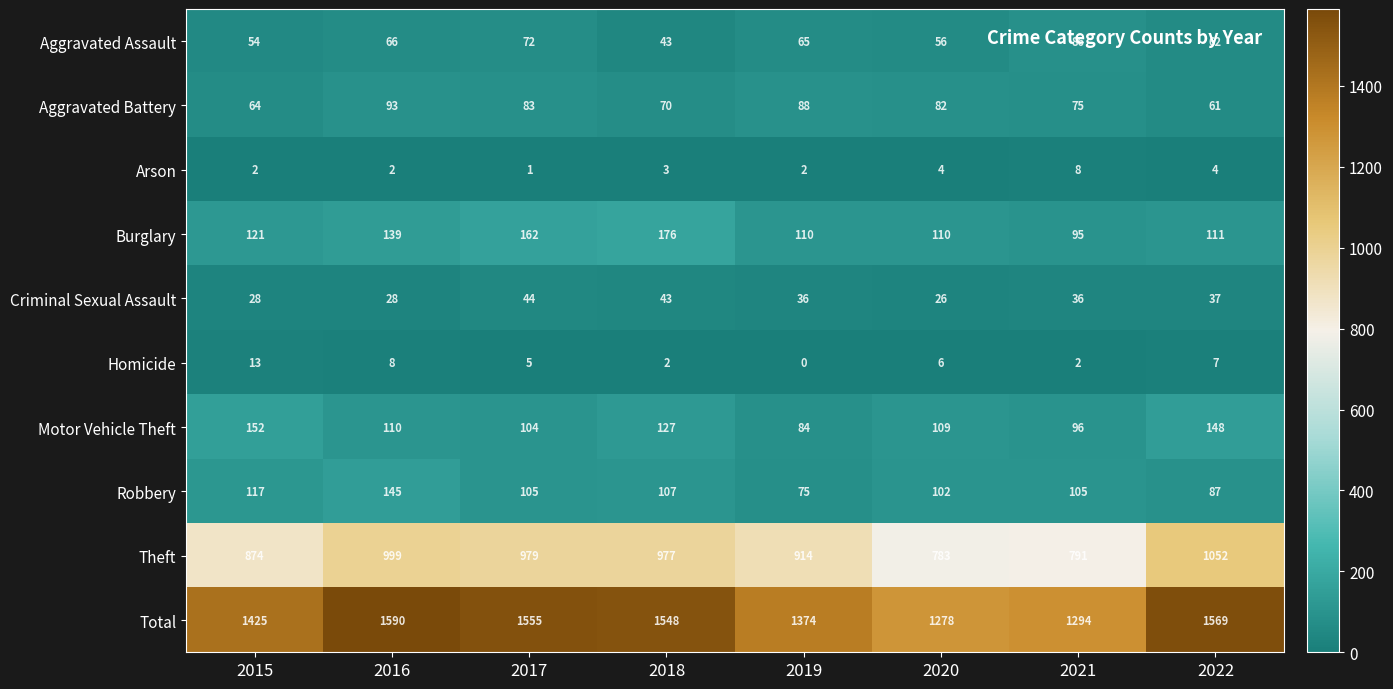

Where does the Theft series first go above 977?

2016